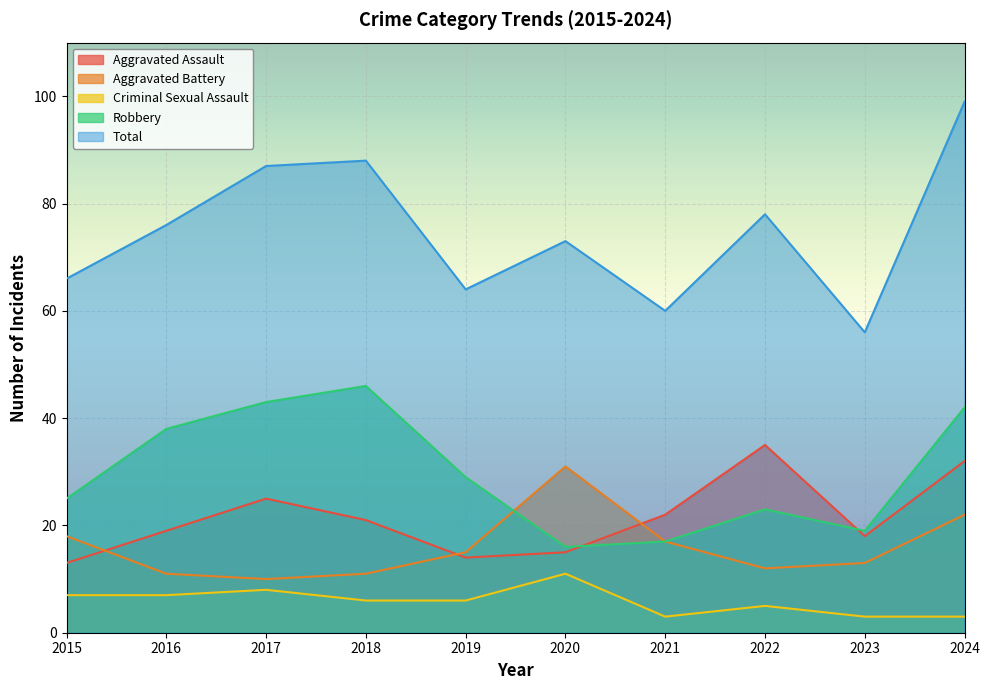

What is the average value of the Aggravated Battery series?

16